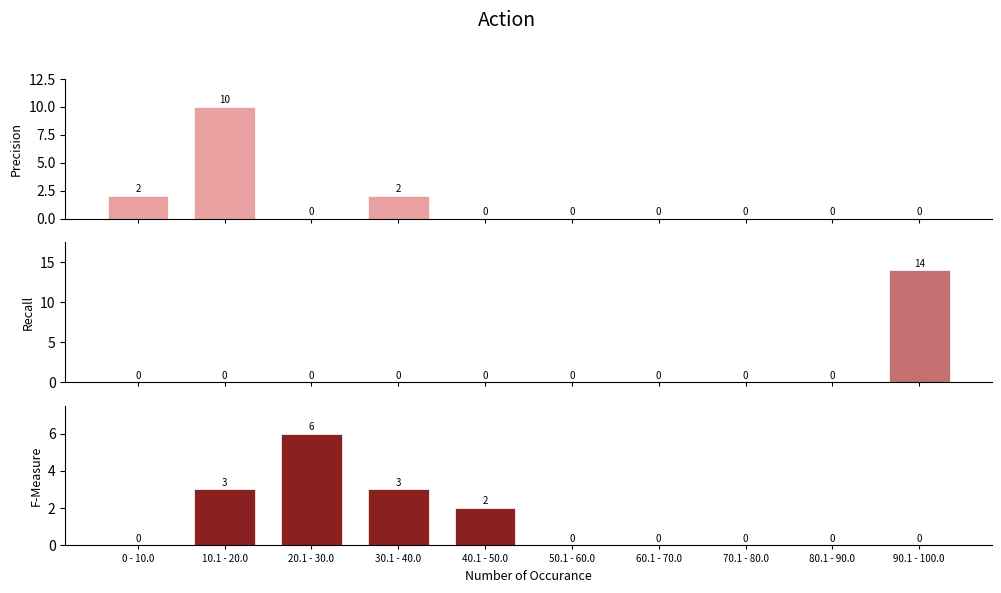

What are all the series names shown in the legend?

Precision, Recall, F-Measure